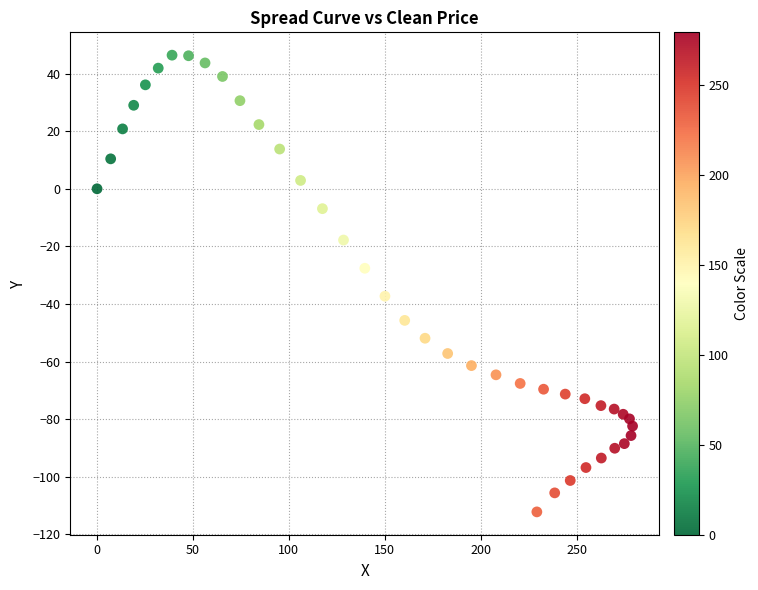

What is the range of X values (max minus min)?

279.2